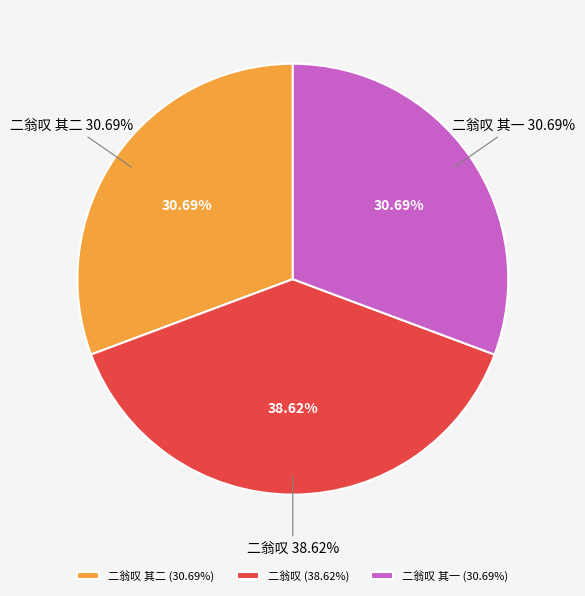

Is there any slice that represents more than half of the pie?

No